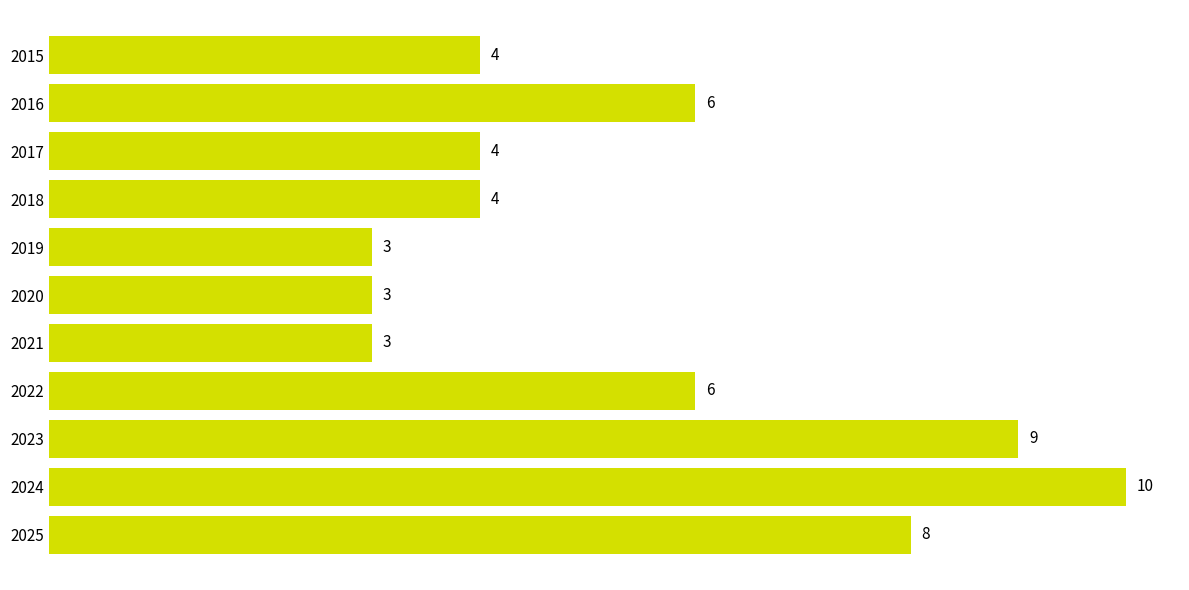

What value does the data have at 2025?

8